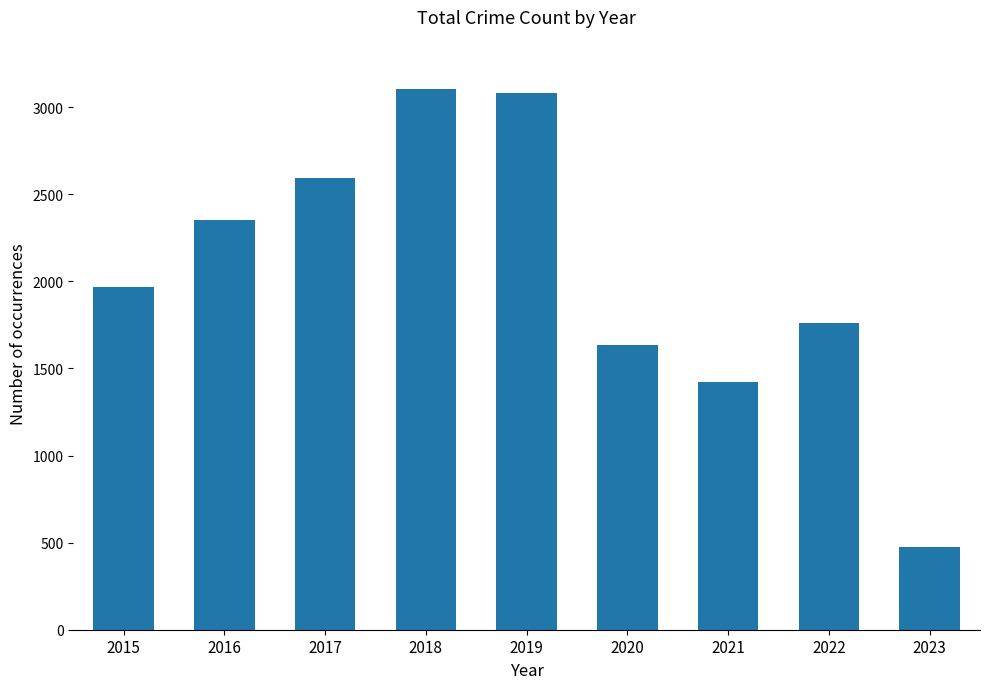

What is the change in value from 2015 to 2023?

-1493